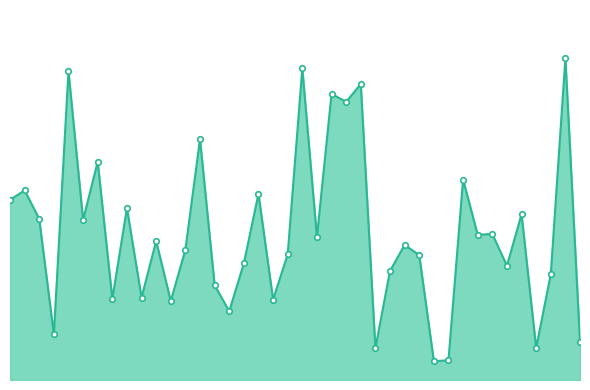

True or false: the data has more than 1 interior local peaks.

True